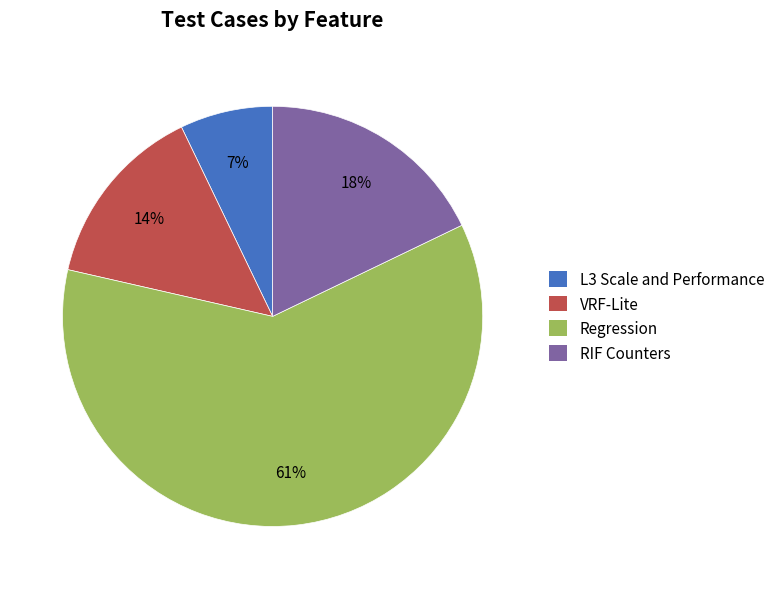

How many segments does this pie chart have?

4